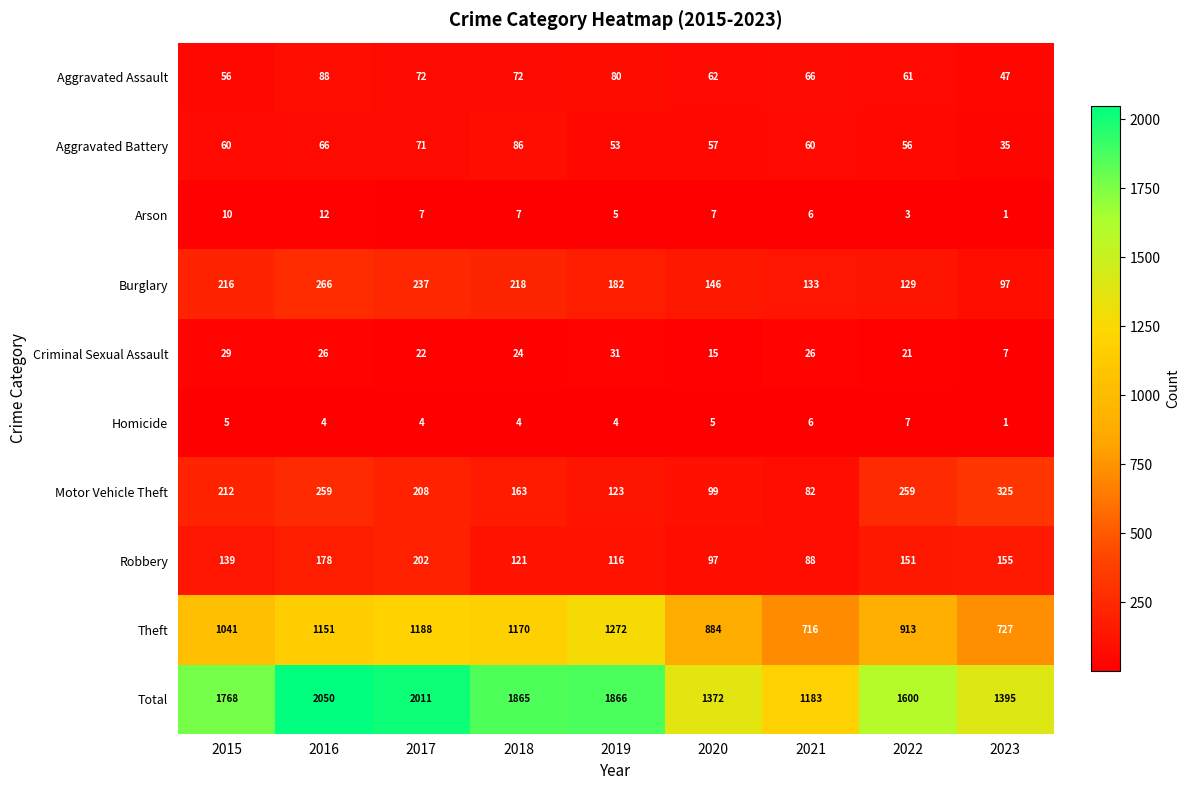

What is the difference between the Theft values at 2023 and 2020?

157